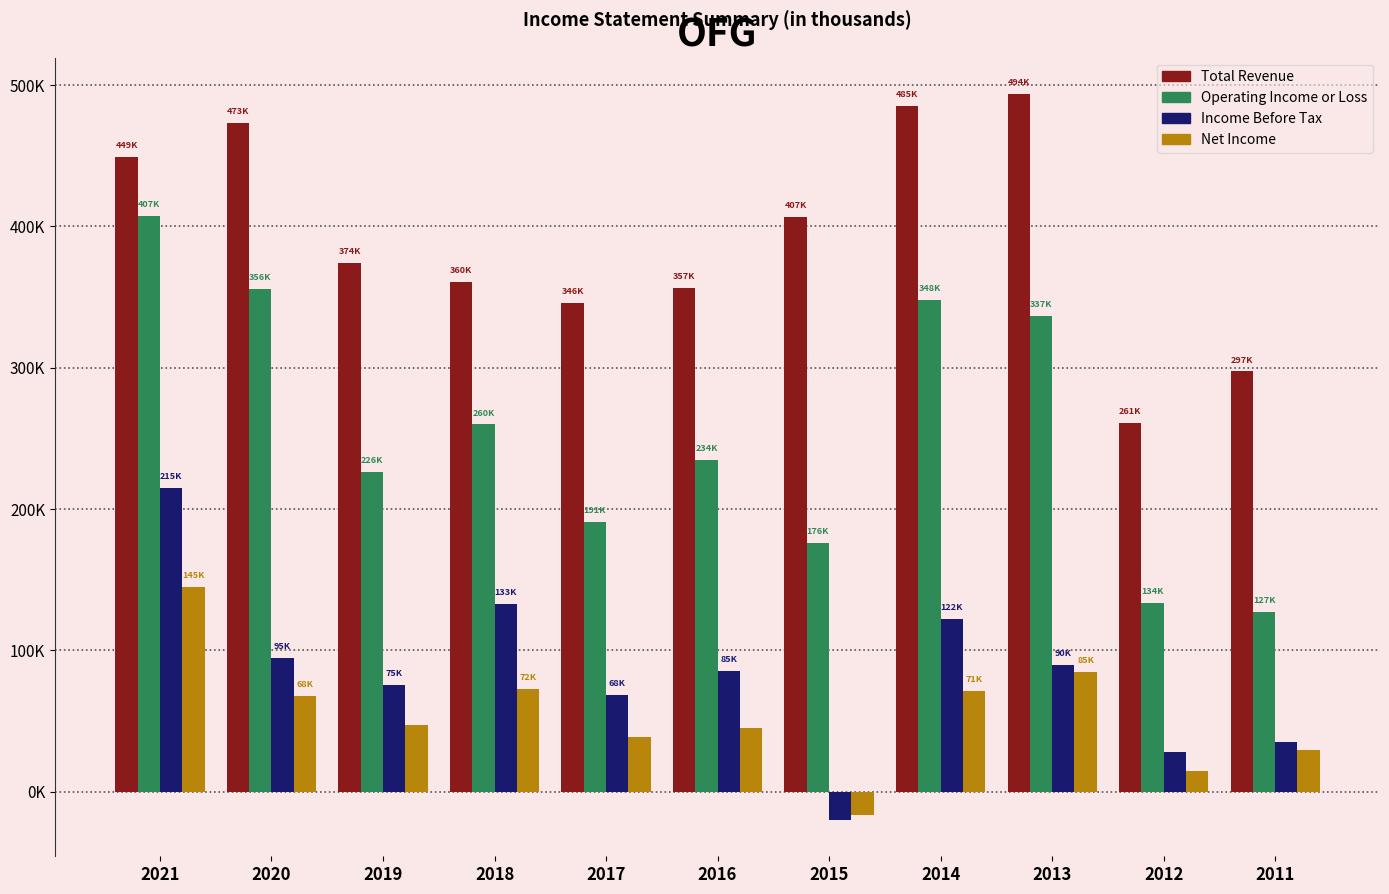

Does the chart contain stacked bars?

No